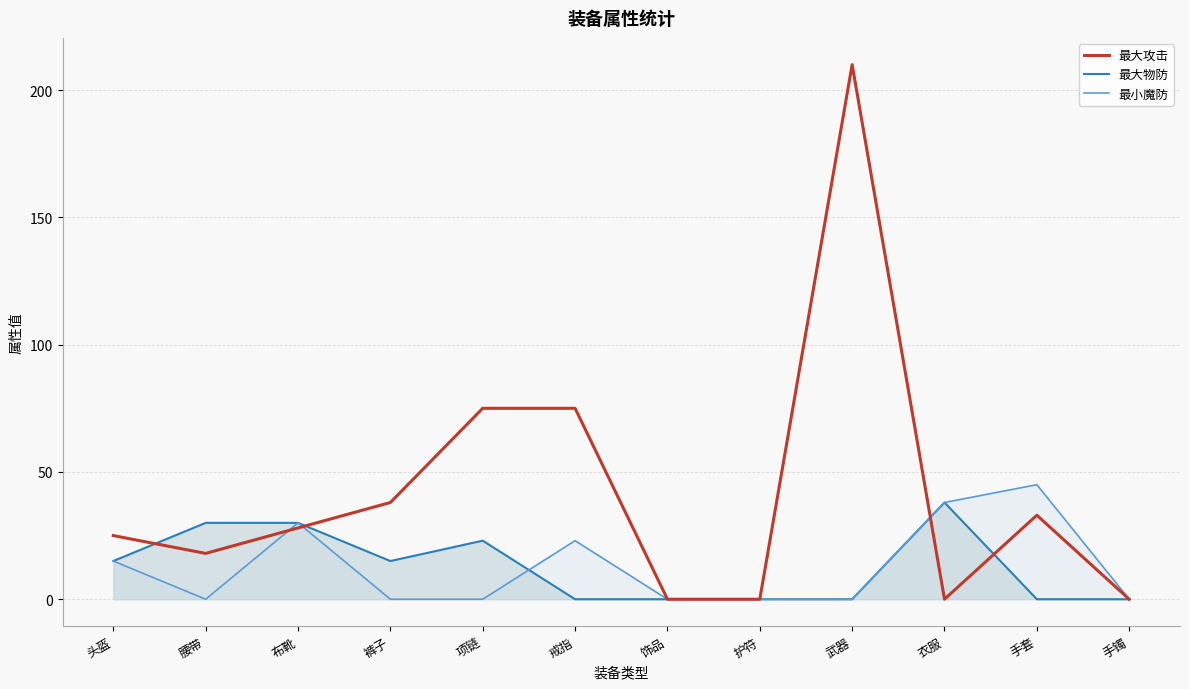

What is the approximate value of 最小魔防_line at 头盔, to the nearest 5?

15